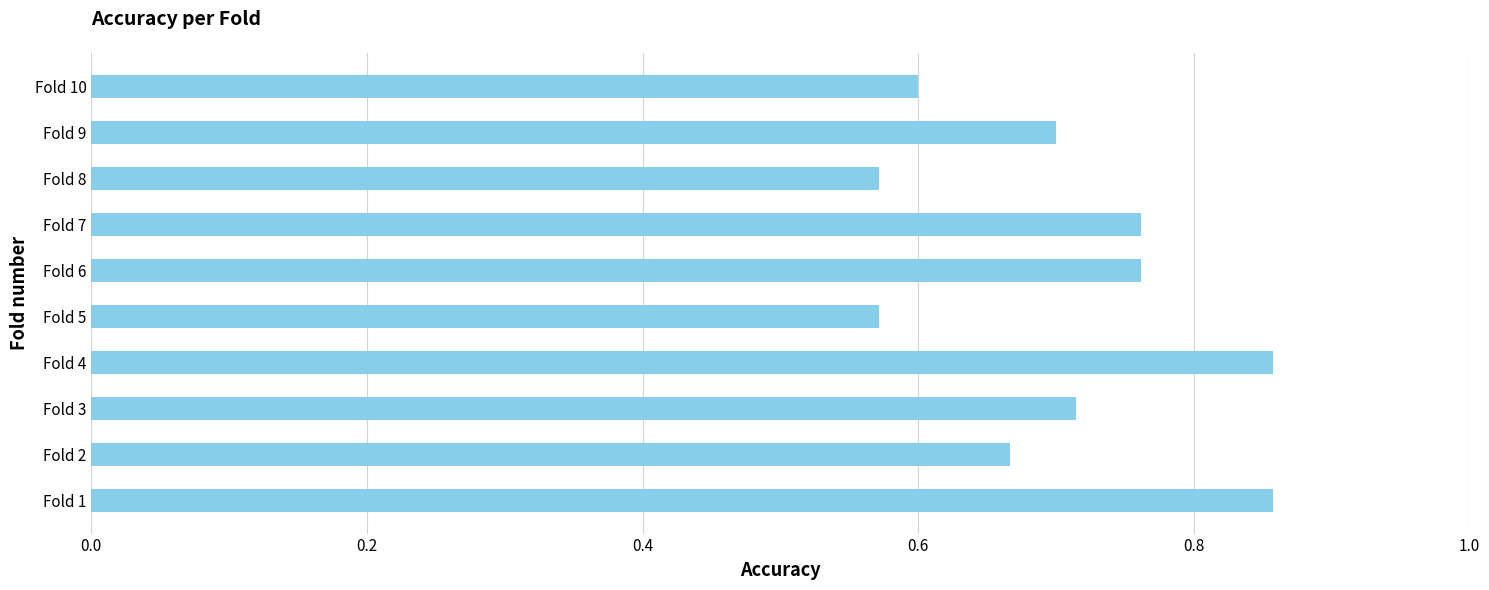

What is the difference between the maximum and minimum values?

0.3